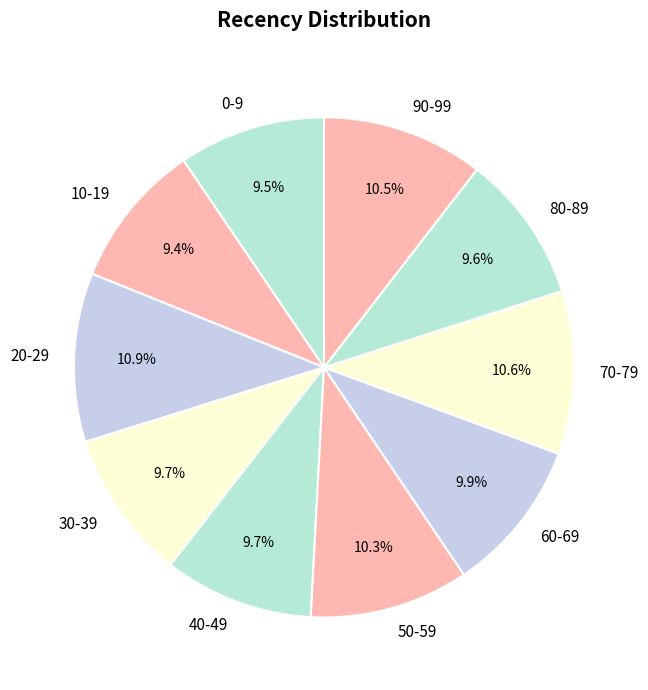

Combined, what portion of the pie is 60-69 and 80-89?

19.5%